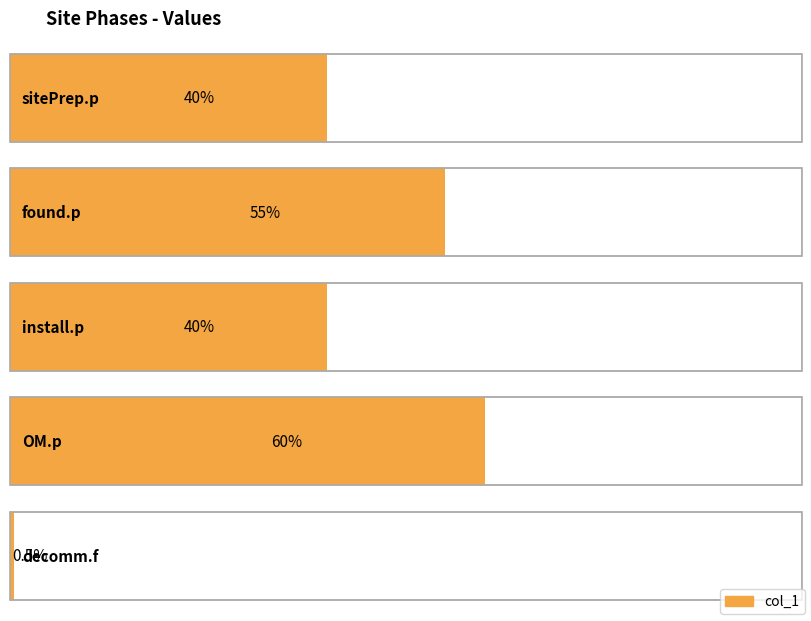

The chart shows a value of 0.9 at decomm.f. True or false?

False